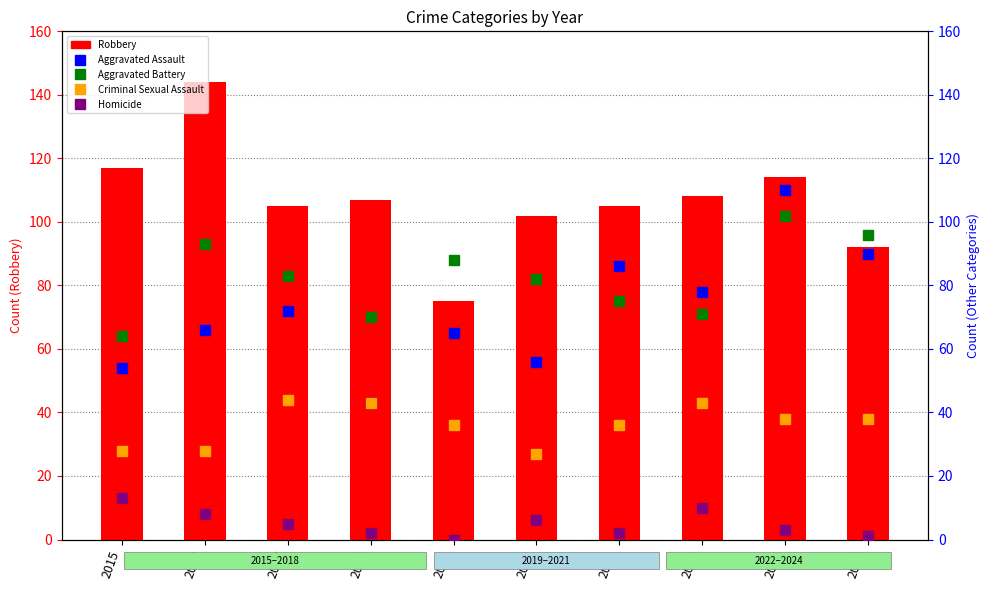

How many values in the Aggravated Battery series exceed 83?

4